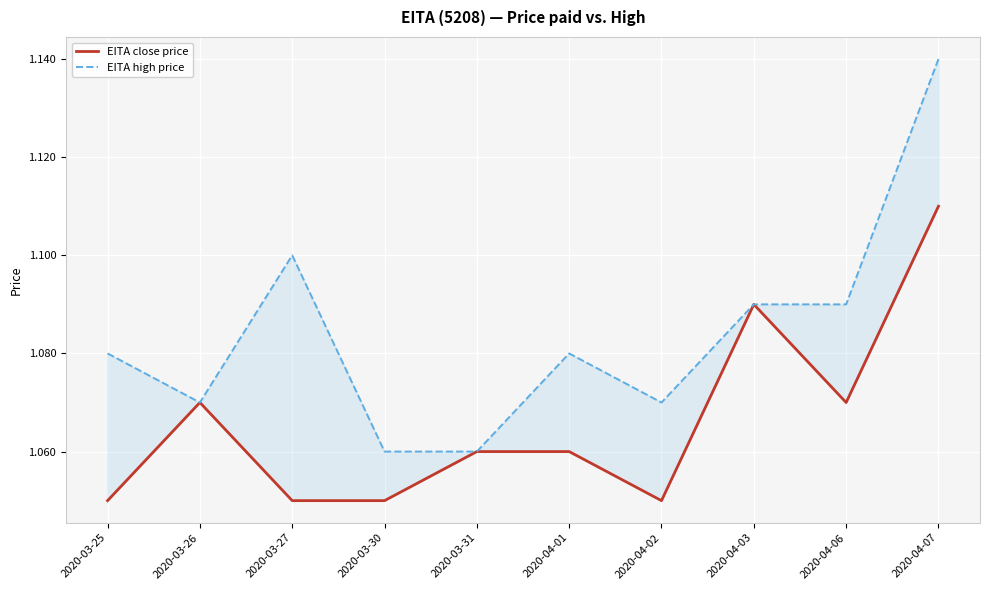

Where is the first local maximum for EITA close price?

2020-03-26